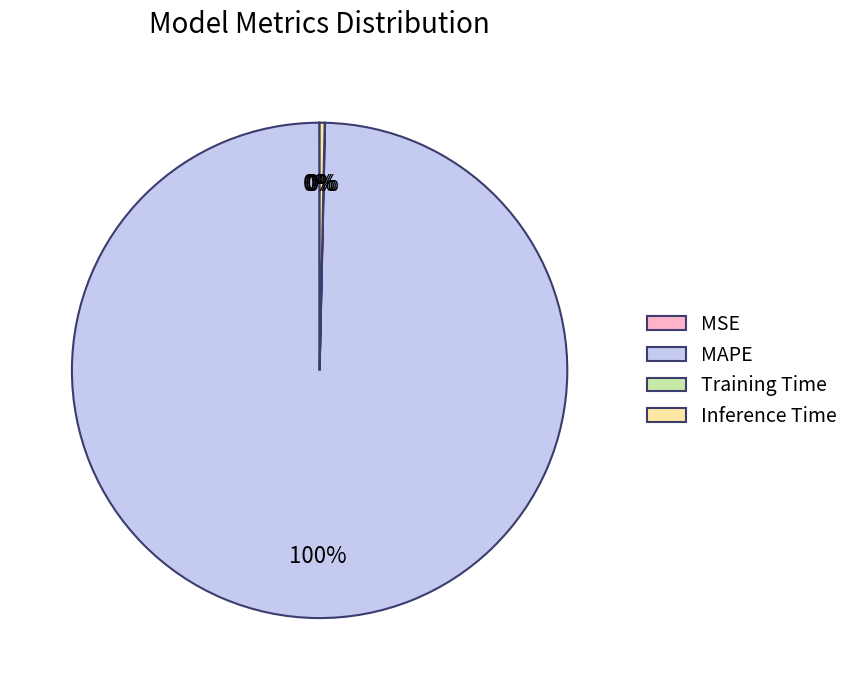

The Inference Time slice represents 0% of the pie. True or false?

True